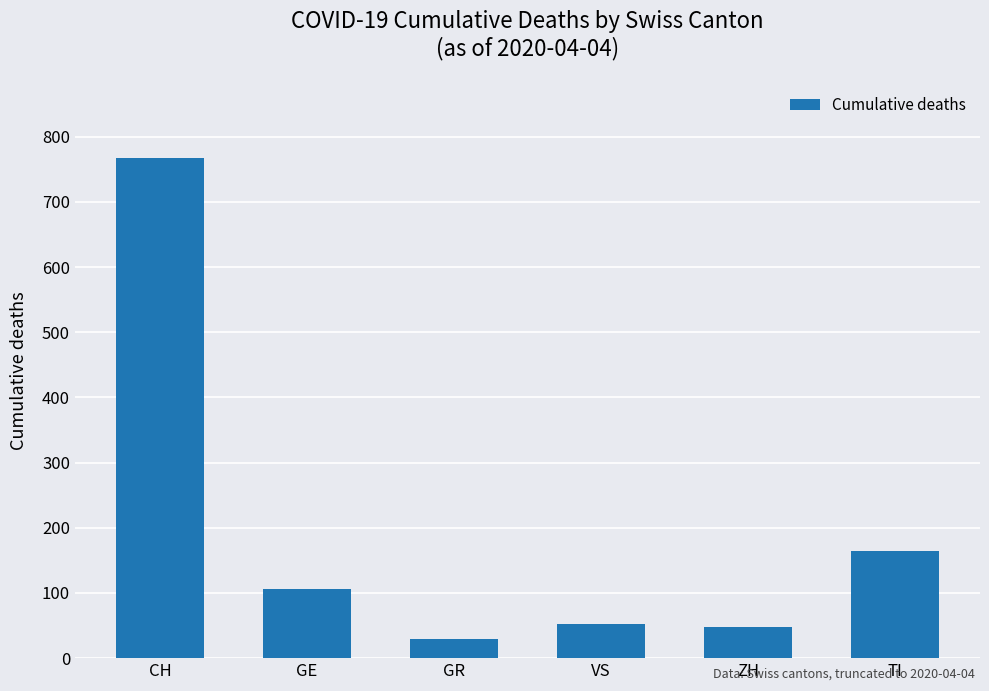

At which label is the value closest to 398?

TI